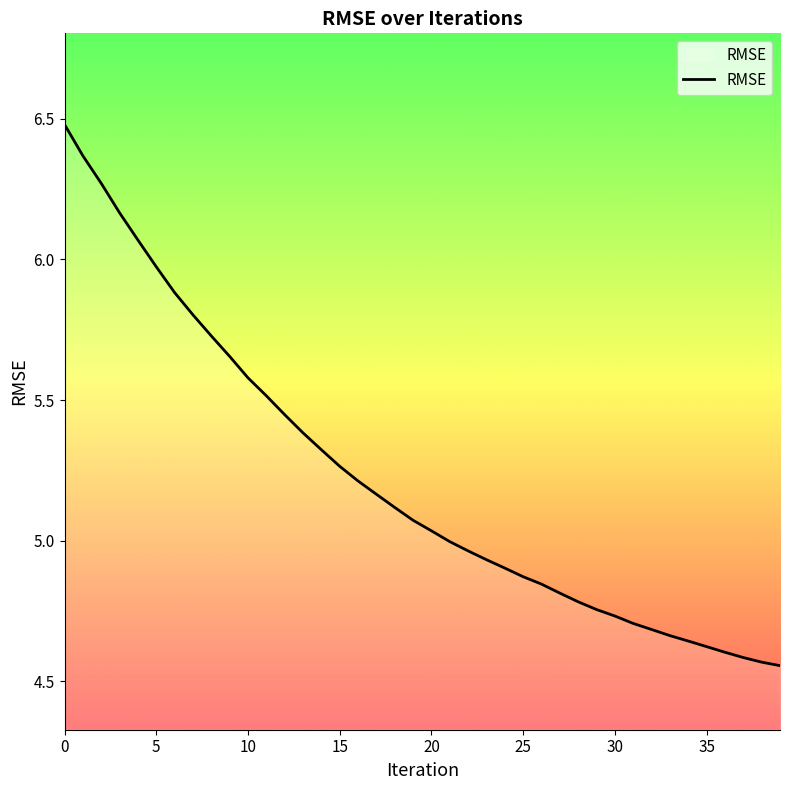

What is the difference between the maximum and minimum values?

1.9